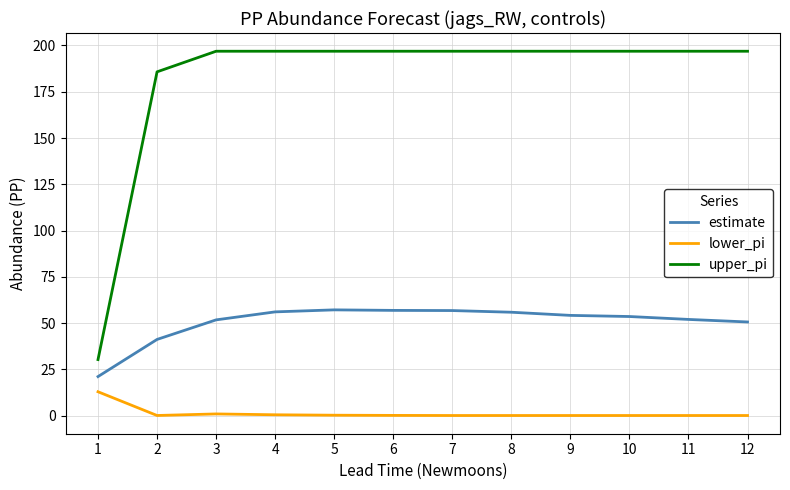

Which series has the largest range (max minus min)?

upper_pi